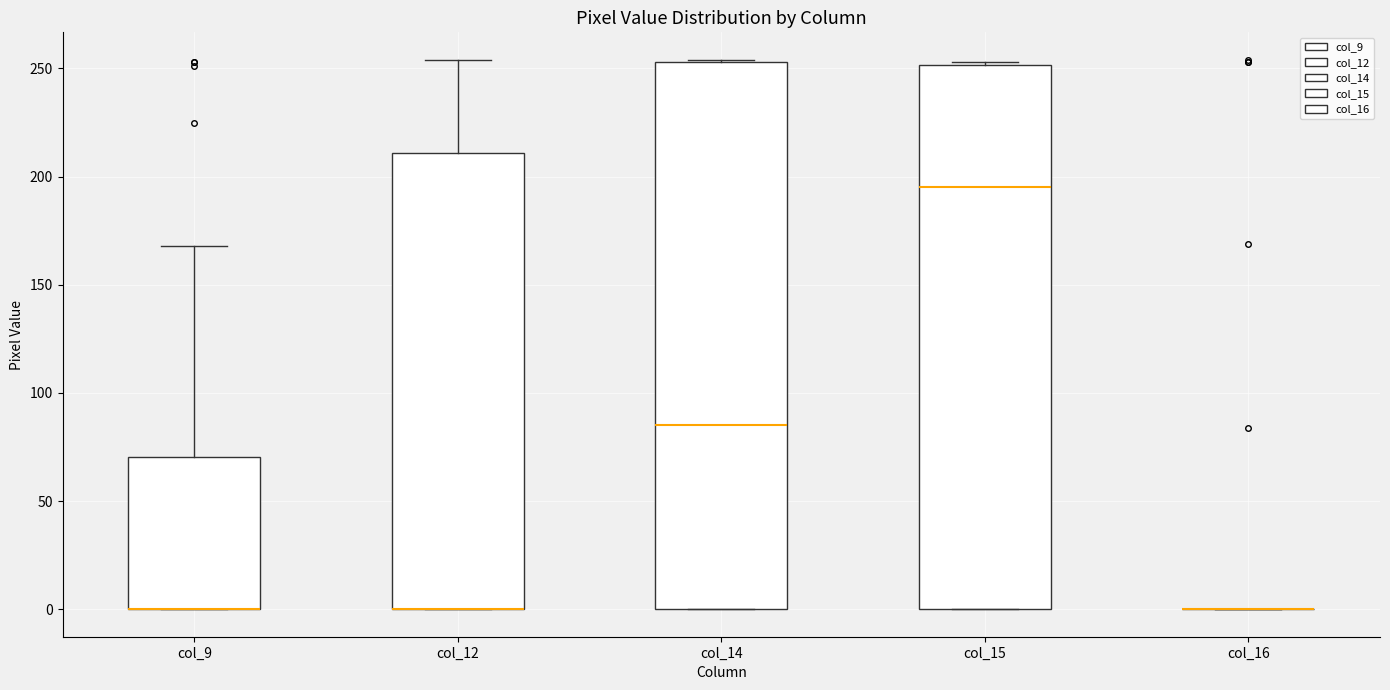

Reading left to right, read every box against the y-axis: the position of its median line, the range the box covers, and the ends of its whiskers. The values are not printed on the chart, so give them approximately, as read against the axis.

col_9: median 0 (drawn on the box's lower edge), box 0 to 70, whiskers 0 to 170
col_12: median 0 (drawn on the box's lower edge), box 0 to 210, whiskers 0 to 255
col_14: median 85, box 0 to 255, whiskers 0 to 255
col_15: median 195, box 0 to 250, whiskers 0 to 255
col_16: box collapsed to a line at 0, whiskers 0 to 0